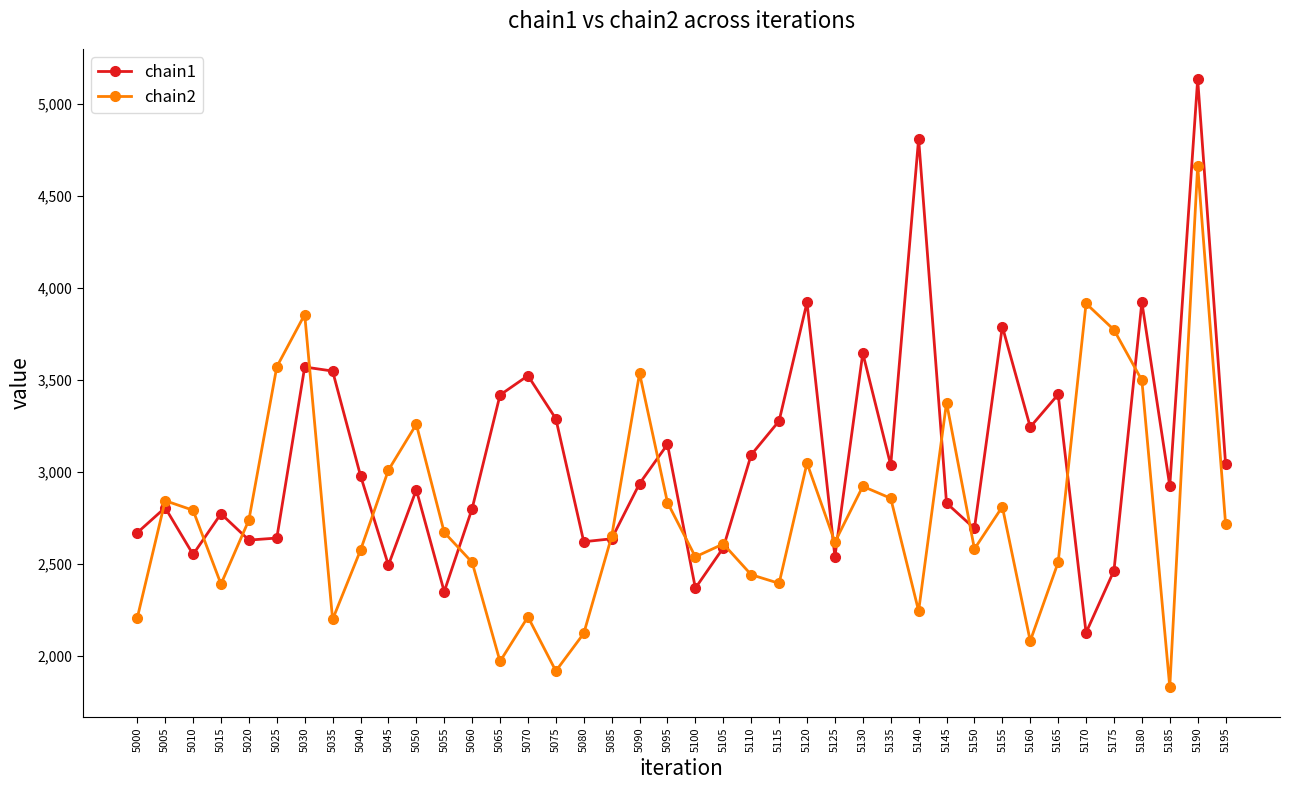

Count the number of categories in the chart.

40